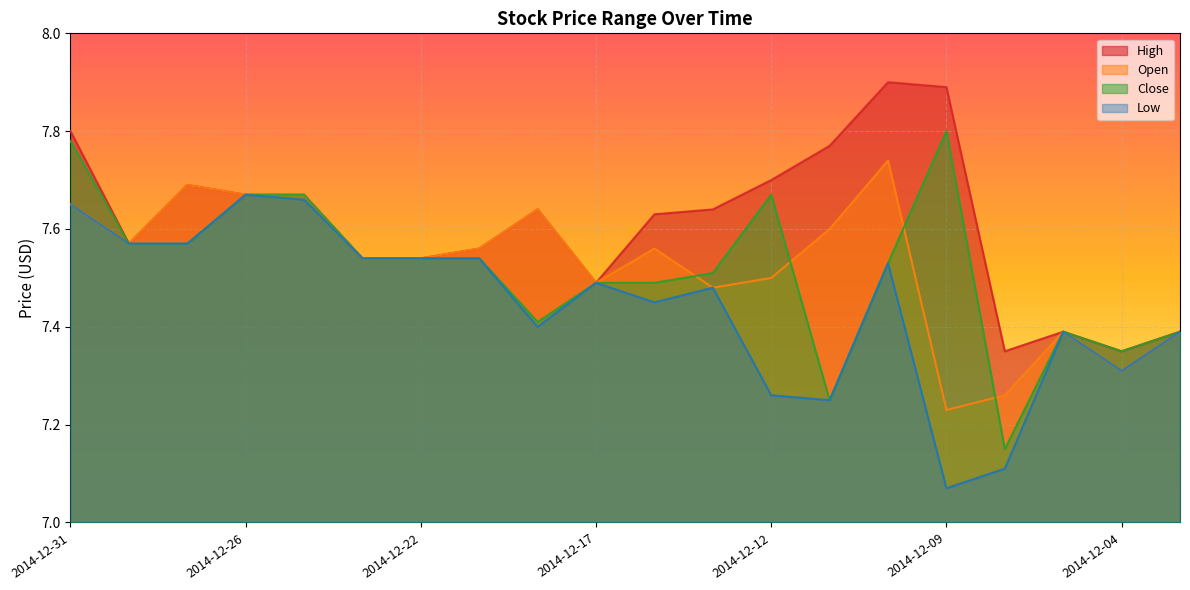

At which label is Low closest to 7?

2014-12-09